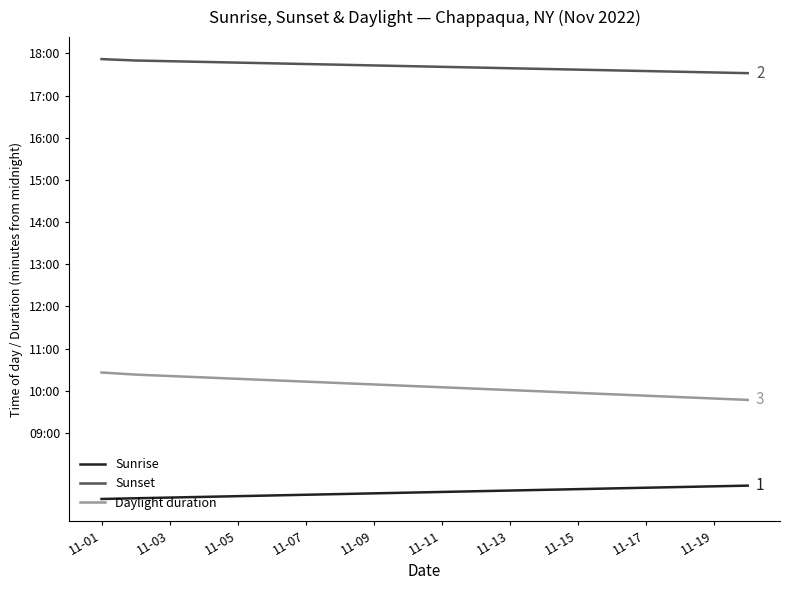

What are all the series names shown in the legend?

Sunrise, Sunset, Daylight duration